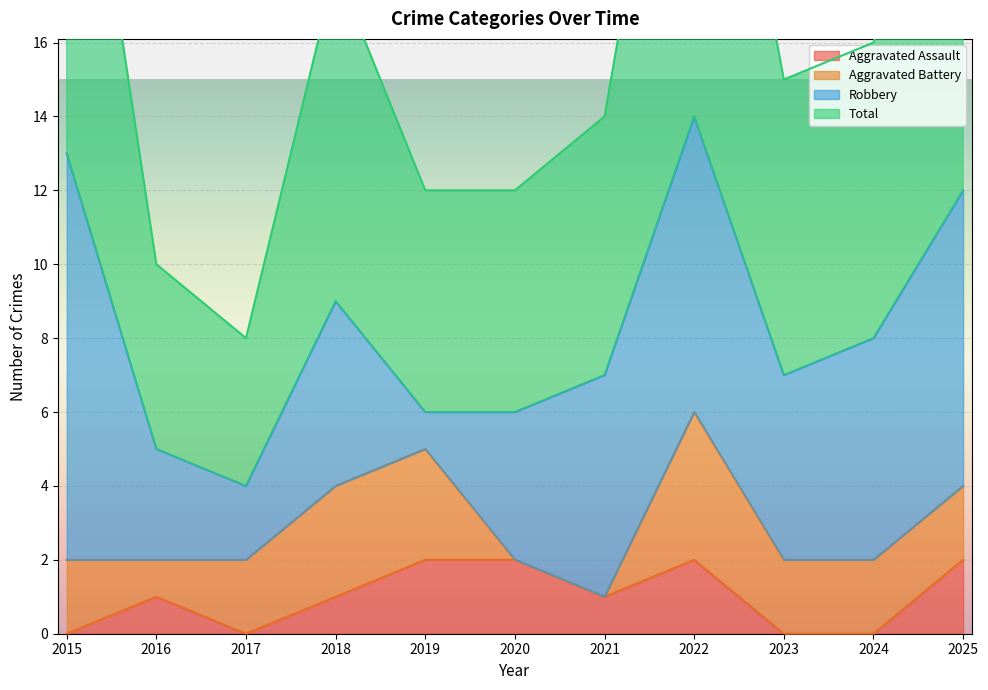

True or false: Total and Aggravated Assault cross at least once.

False